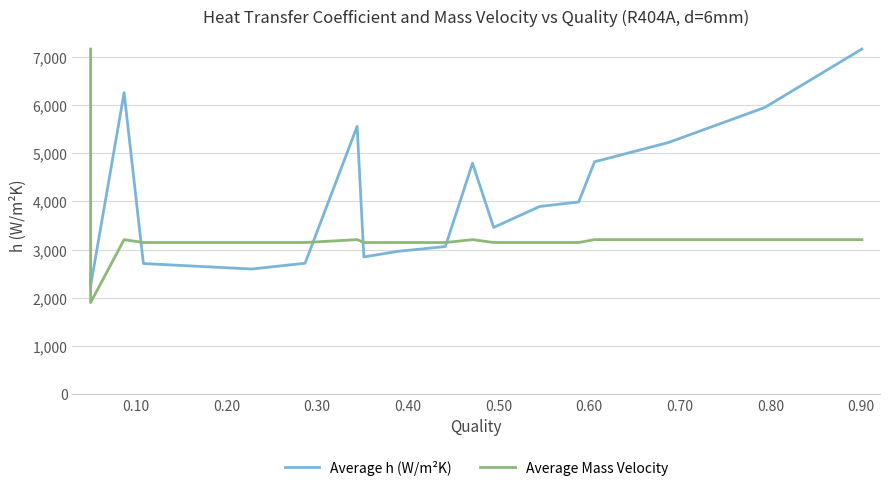

Reading right to left, what are all the values shown in this chart?

Average h (W/m²K): 7161.0	5948.1	5219.1	4822.6	3988.7	3895.4	3461.0	4793.4	3064.4	2965.3	2848.7	5557.2	2717.4	2597.9	2711.5	6256.9	2246.5	2382.7	2310.9	2489.7
Average Mass Velocity: 3207.5	3207.5	3207.5	3207.5	3147.7	3147.7	3147.7	3207.5	3147.7	3147.7	3147.7	3207.5	3147.7	3147.7	3147.7	3207.5	1901.5	3166.4	5267.7	7161.0